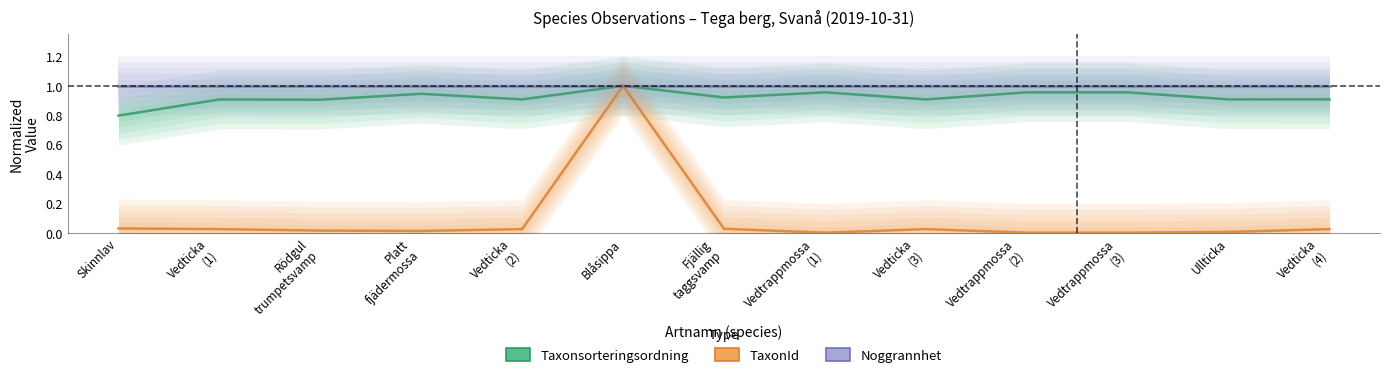

True or false: Taxonsorteringsordning and TaxonId cross at least once.

False